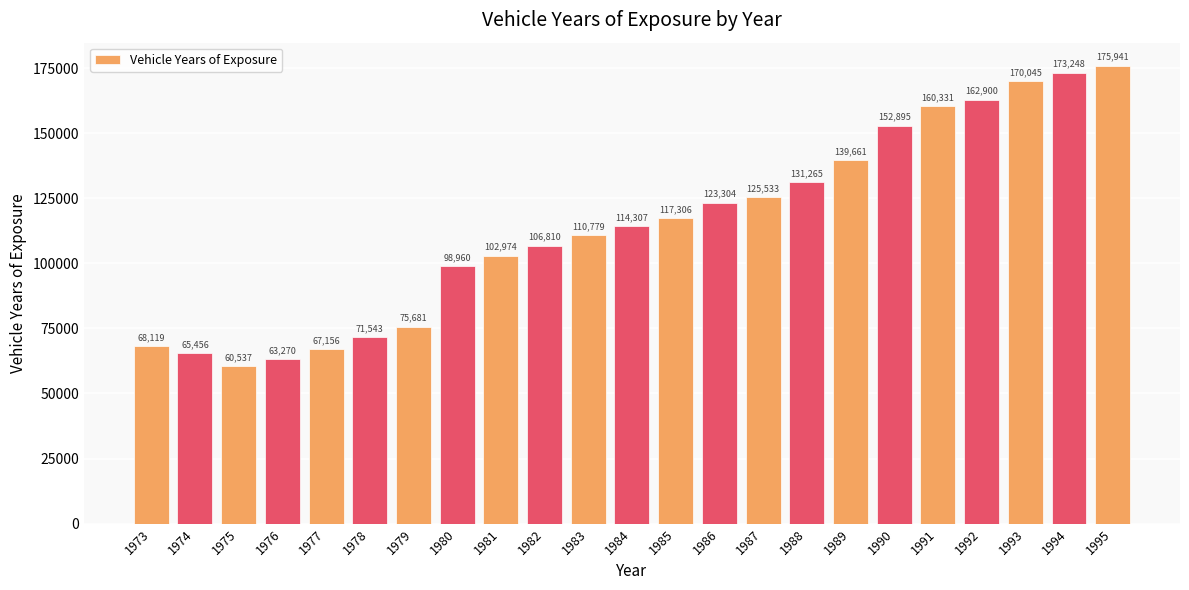

What is the change in value from 1977 to 1993?

+102889